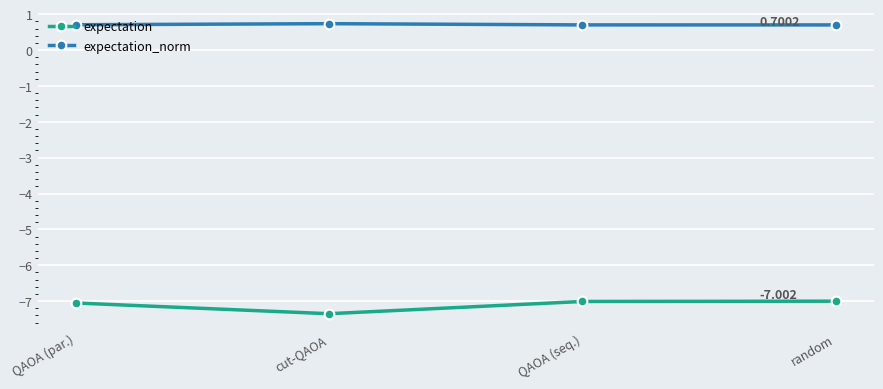

True or false: expectation_norm has a value of 1.0 at random.

False